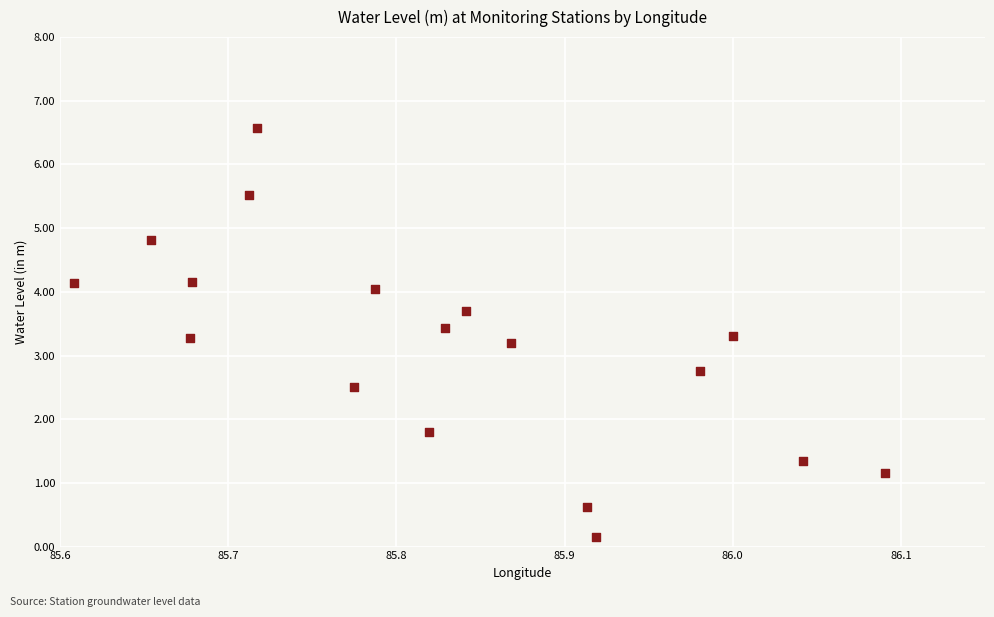

What is the range of X values (max minus min)?

0.5